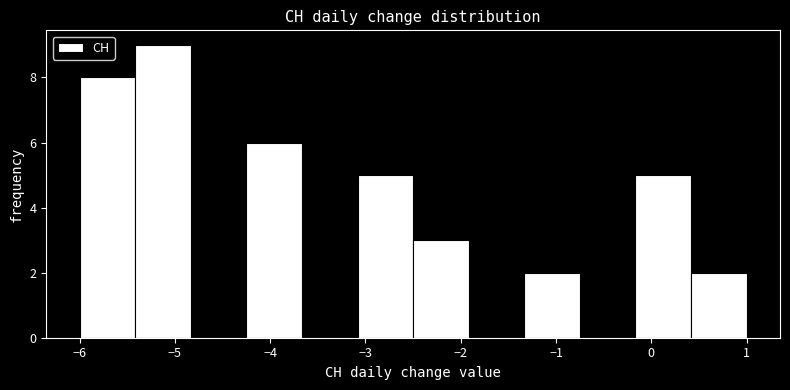

Which range on the x-axis has the tallest bar?

-5.4 to -4.8